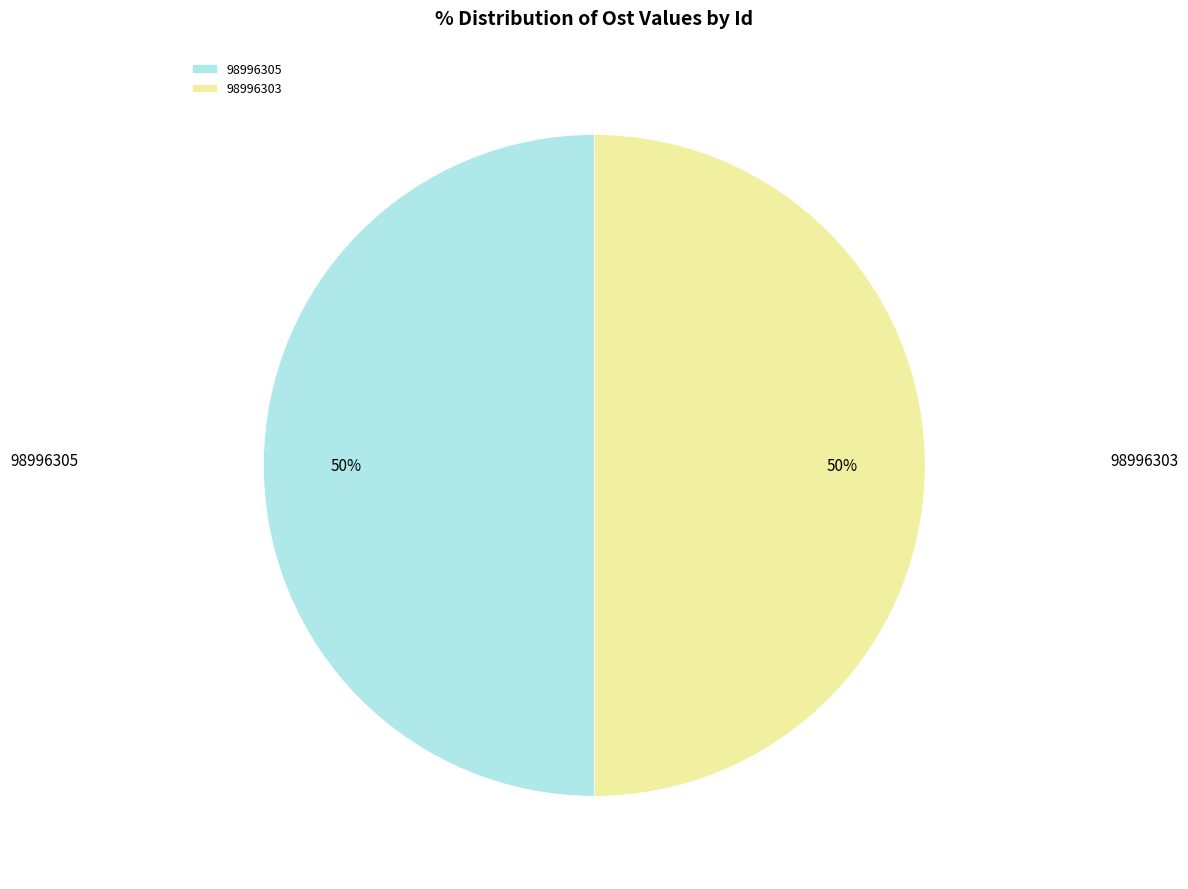

How many segments does this pie chart have?

2